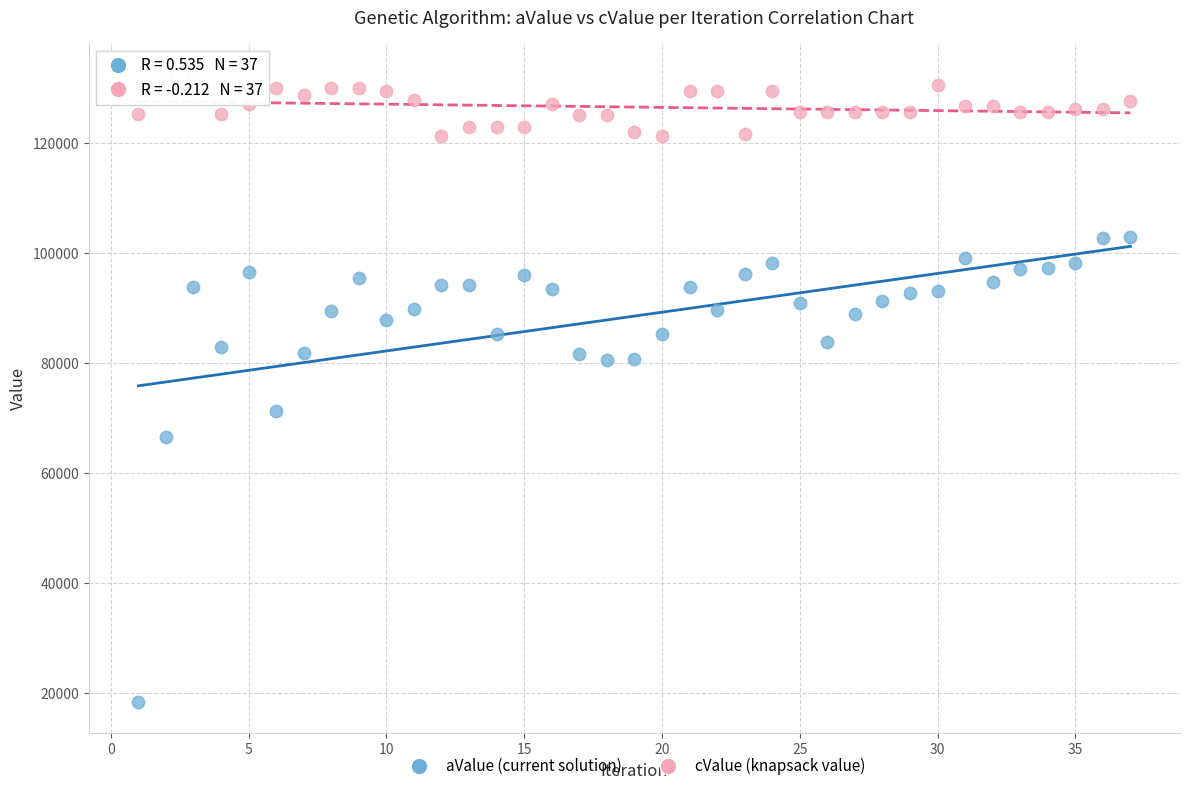

In the aValue (current solution) series, what Y value is closest to 60726?

66621.3